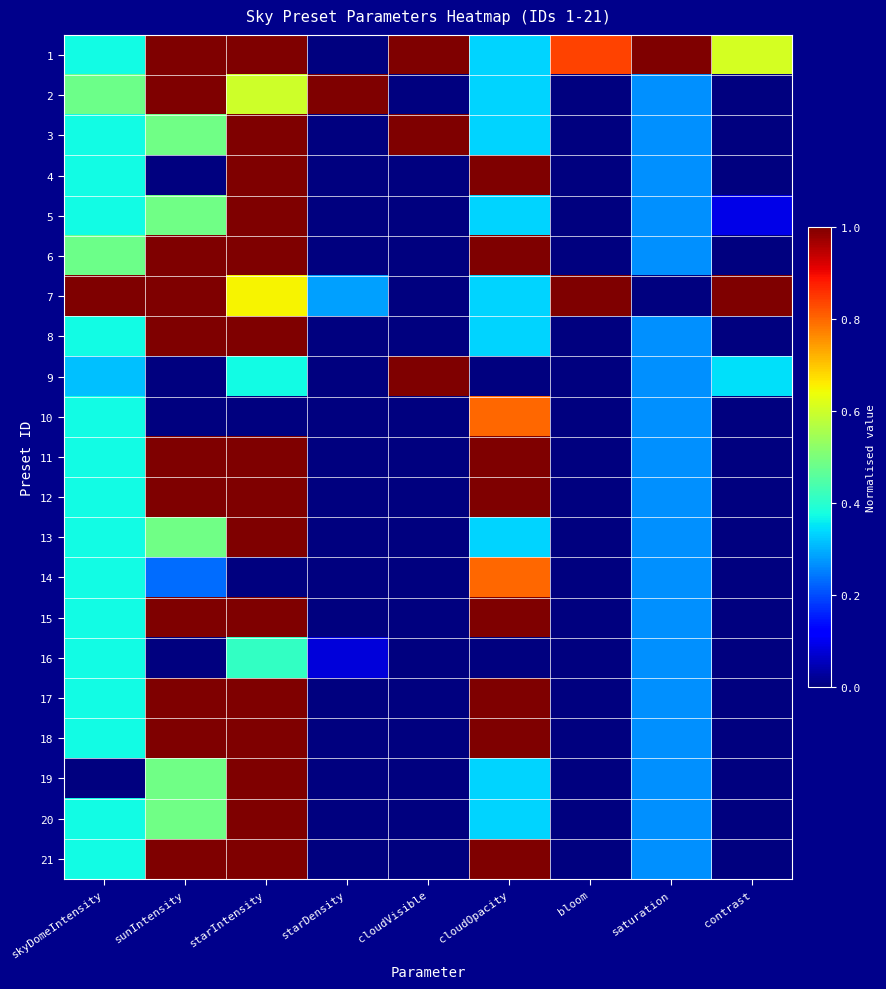

What is the spread (max minus min) of values at sunIntensity?

1.0